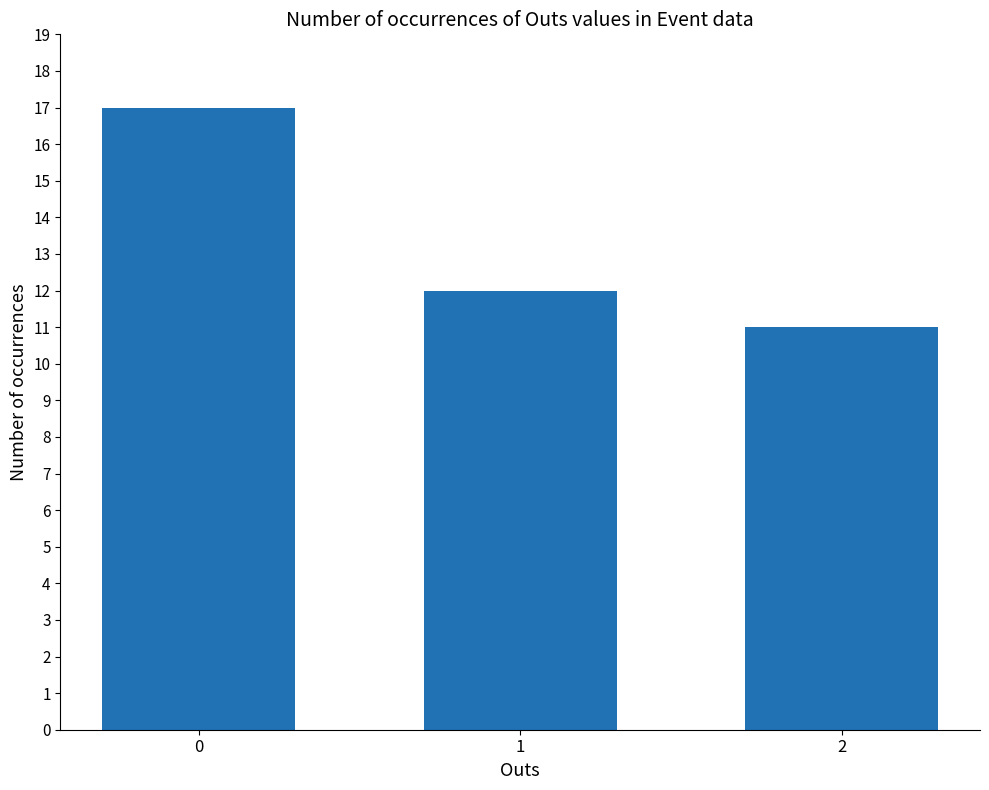

Count the values in the range 11 to 17.

3